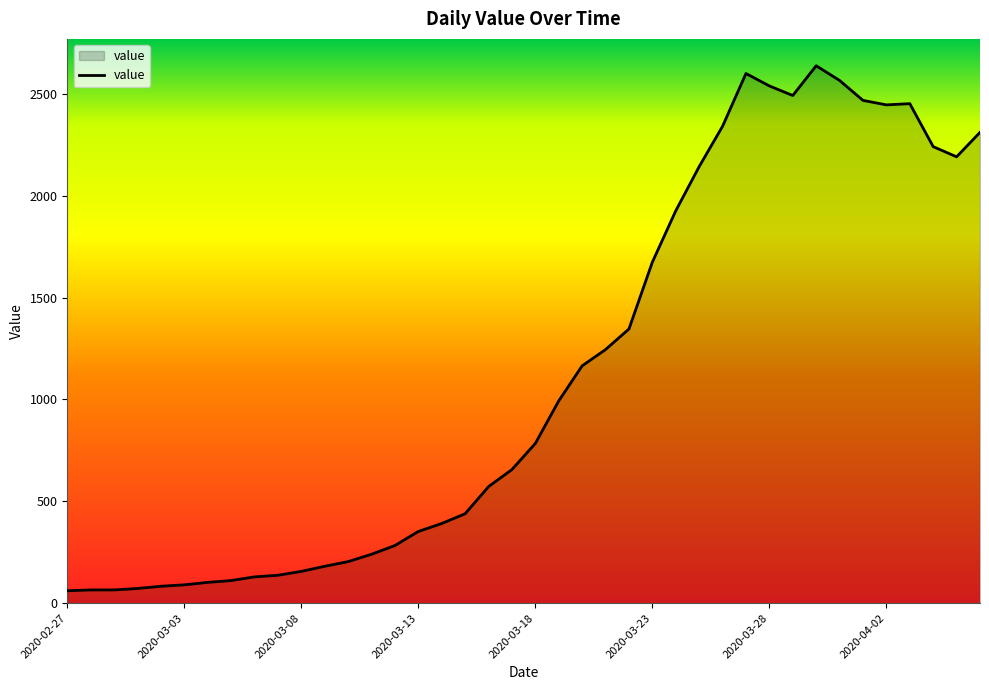

What is the difference between the maximum and minimum values?

2577